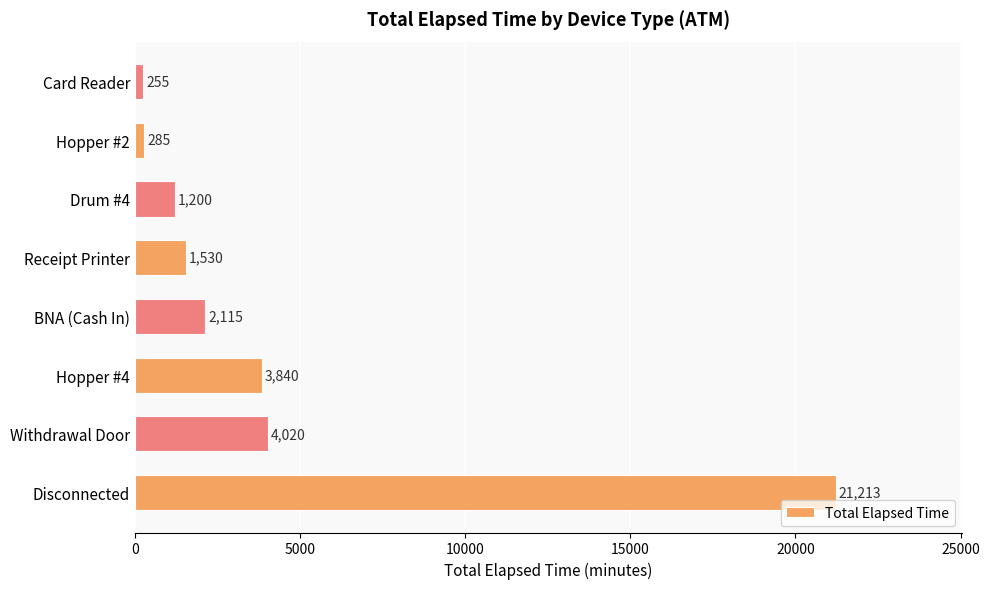

Reading bottom to top, transcribe all the data shown in this chart.

21213	4020	3840	2115	1530	1200	285	255